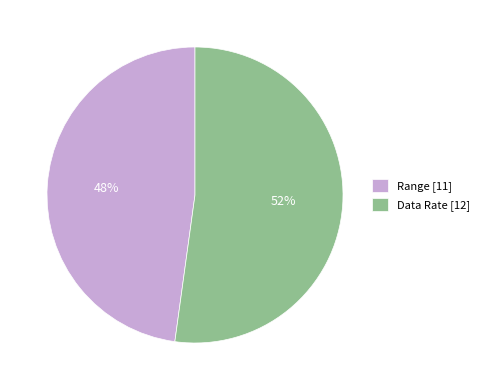

True or false: Data Rate accounts for 38% of the total.

False